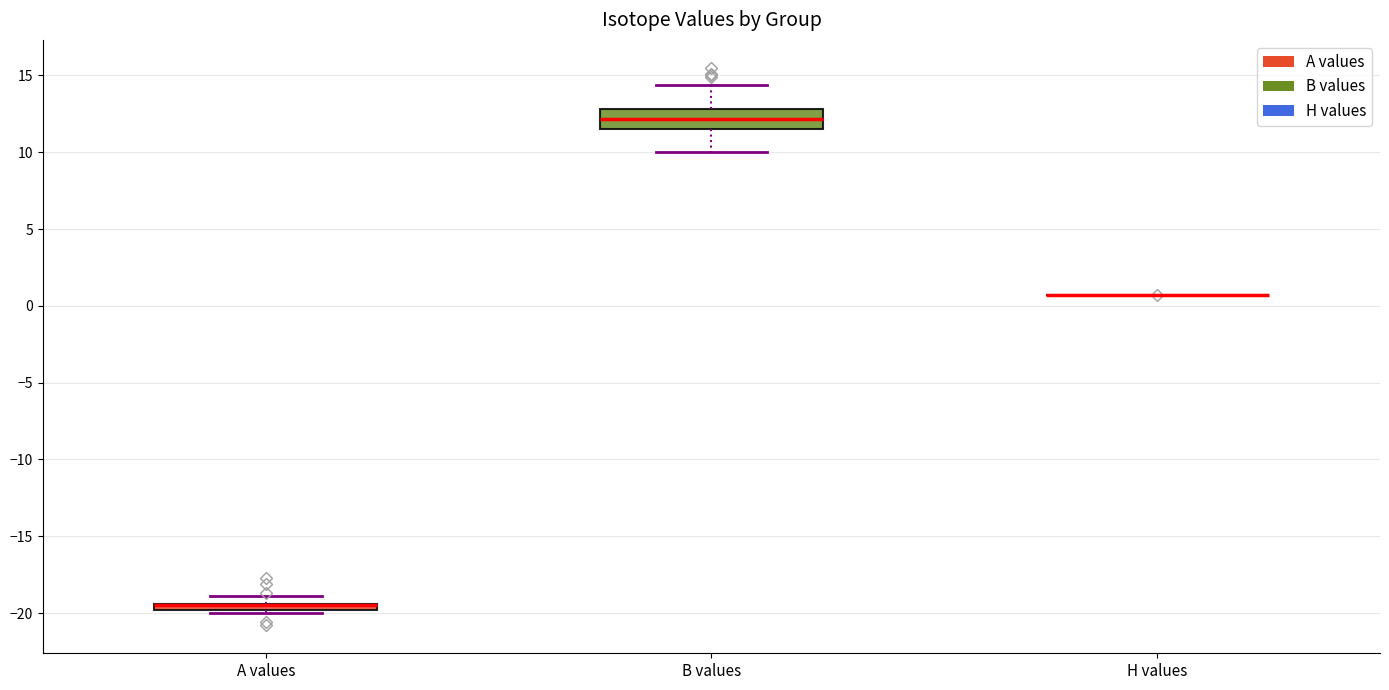

Where is the upper edge of the box for A values on the y-axis? The values are not printed on the chart, so give them approximately, as read against the axis.

-19.5